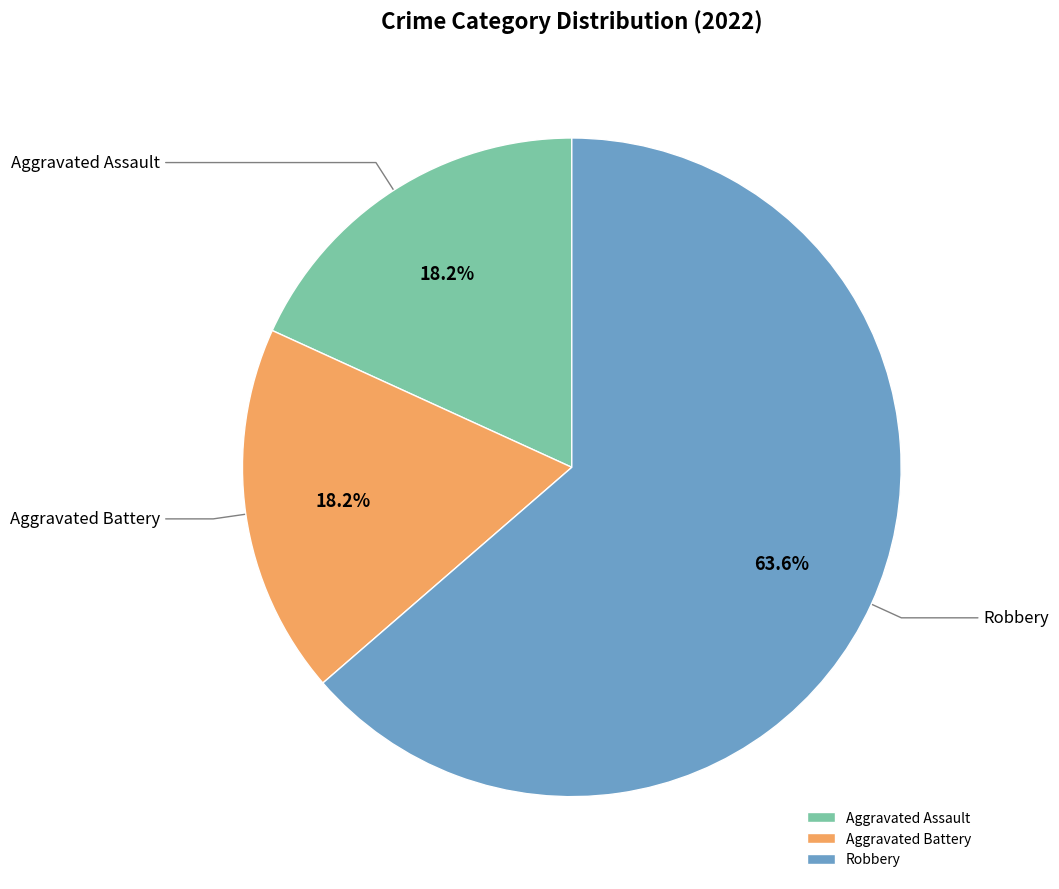

What percentage do Aggravated Assault and Robbery together represent?

81.8%